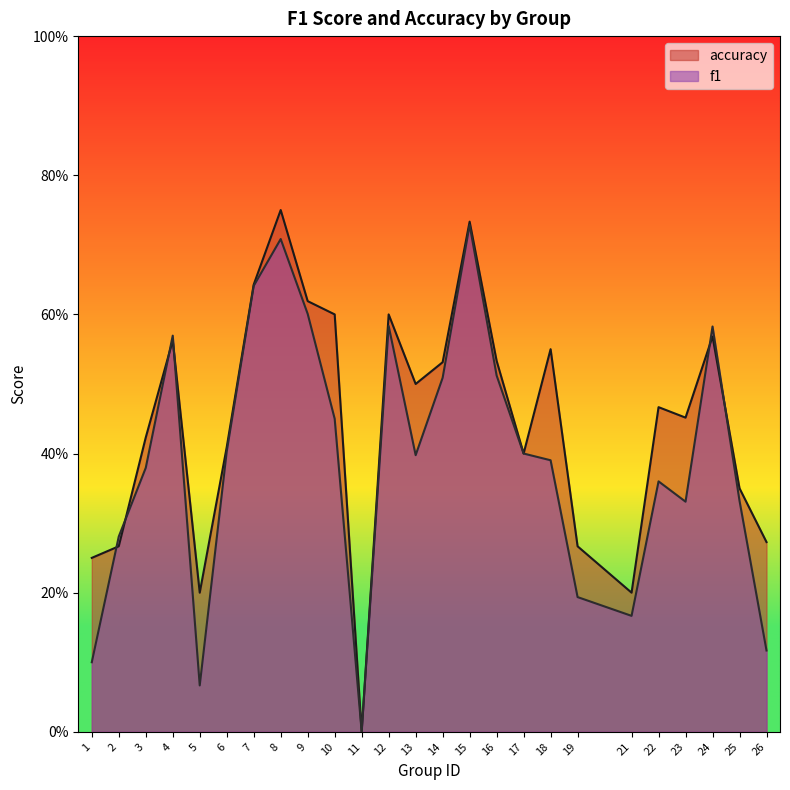

Is it true that accuracy equals 0.1 at 19?

False